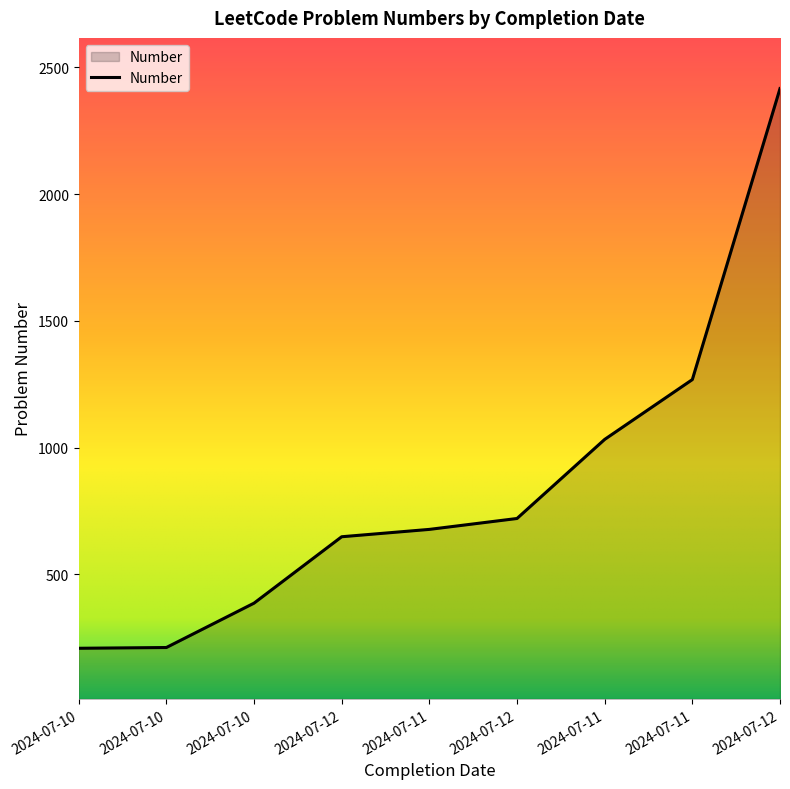

List the labels in order of value, largest first.

2024-07-12, 2024-07-11, 2024-07-11, 2024-07-12, 2024-07-11, 2024-07-12, 2024-07-10, 2024-07-10, 2024-07-10